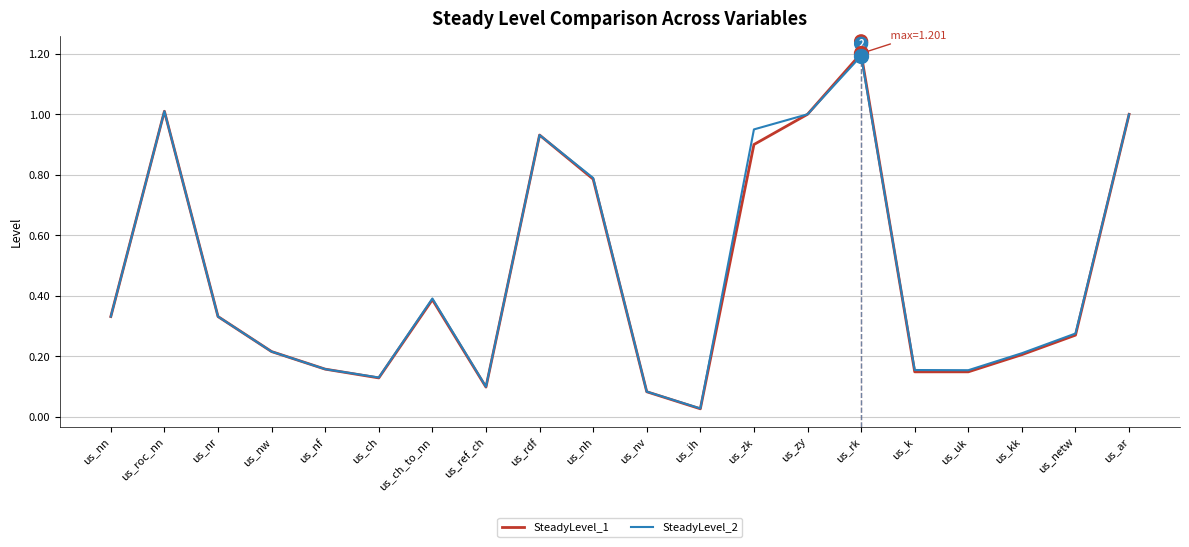

What is the highest value of the SteadyLevel_1 series?

1.2